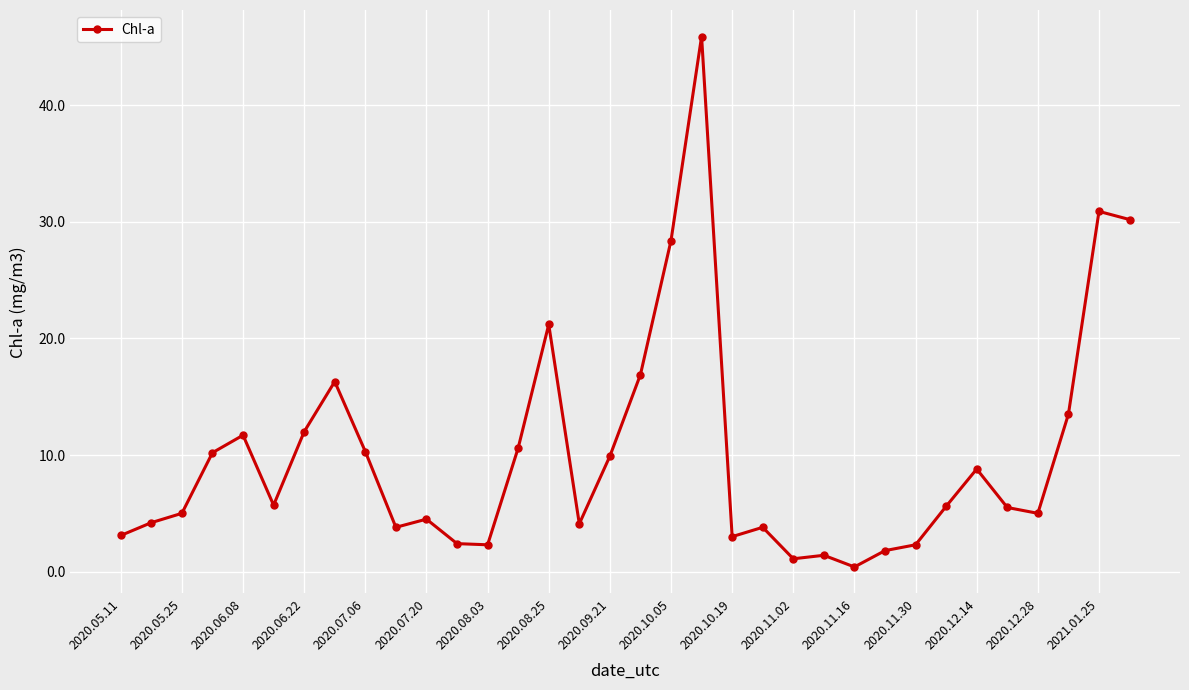

What is the value of the 7th point from the left?

12.0